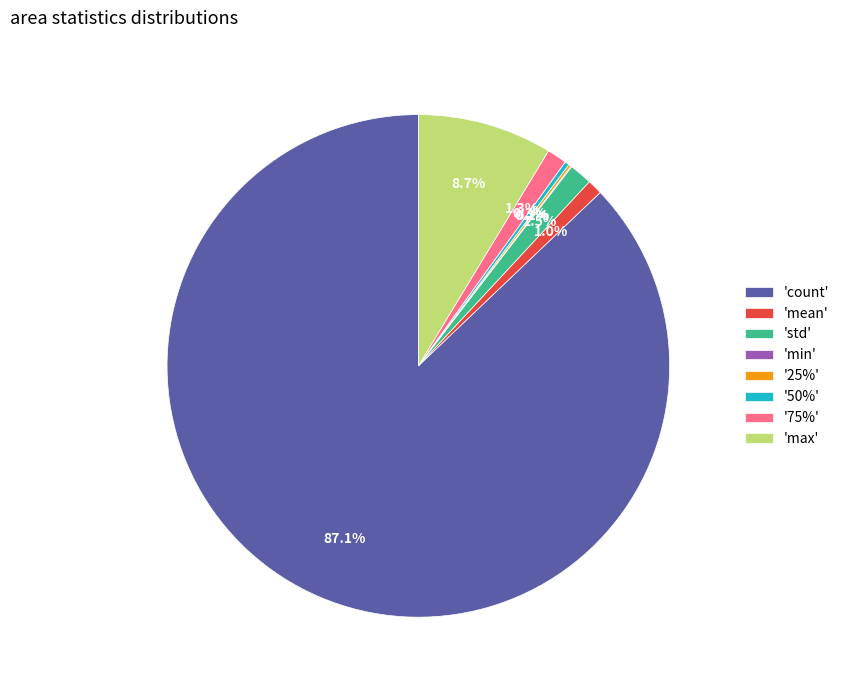

What is the majority slice?

'count'